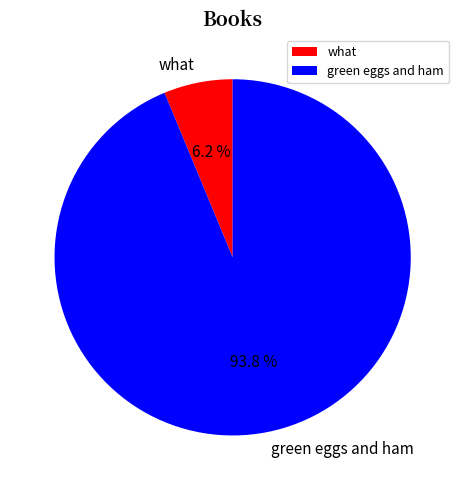

Rank the categories by value from lowest to highest.

what, green eggs and ham